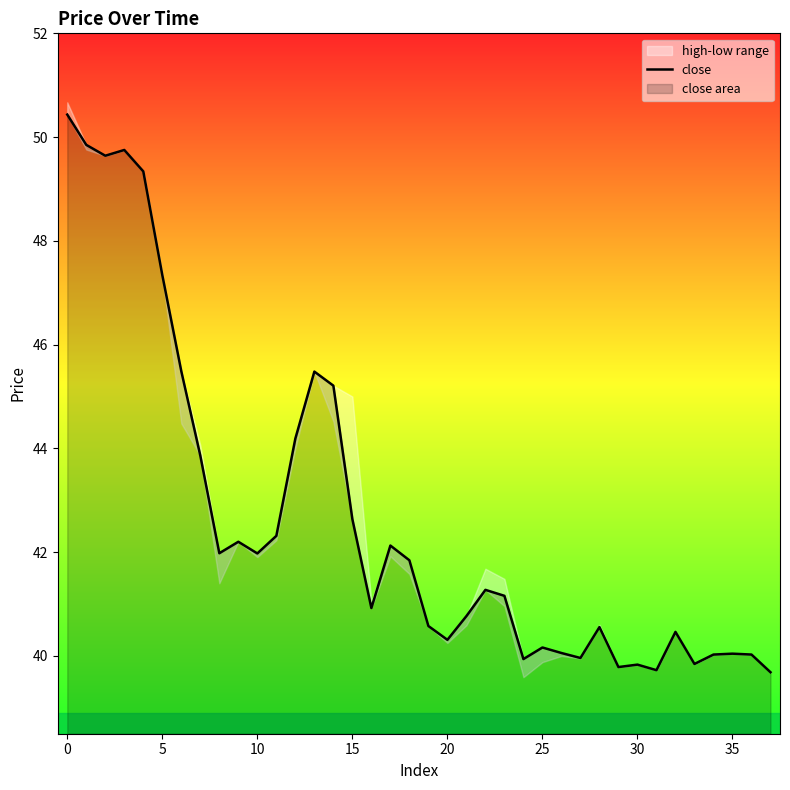

Approximately how many times larger is the value at 5 compared to 0?

1.0